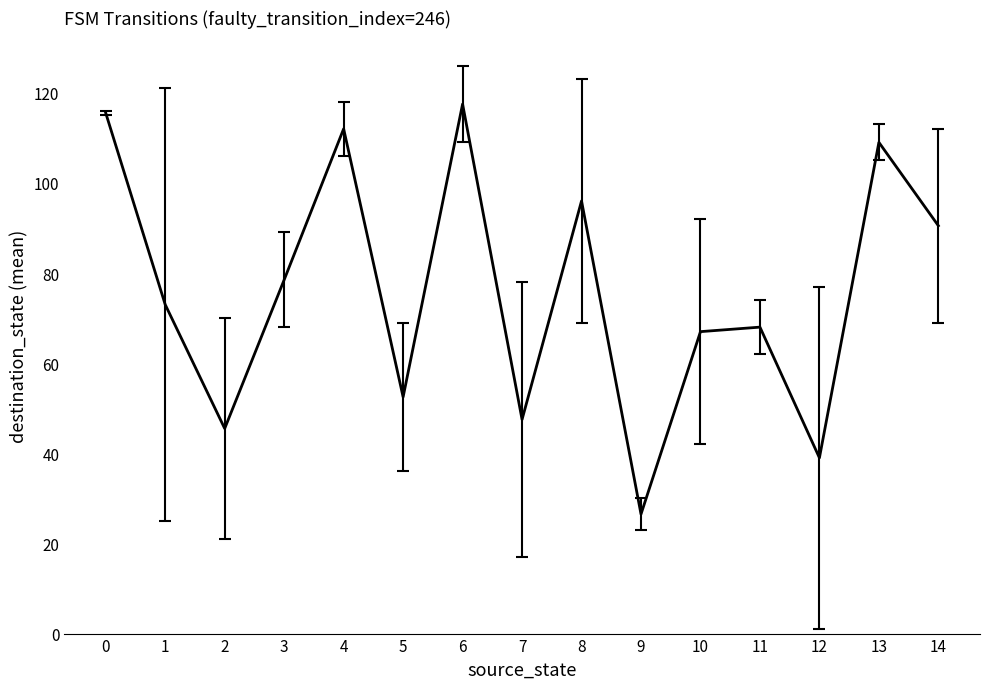

Which category has the lowest value across all series?

9